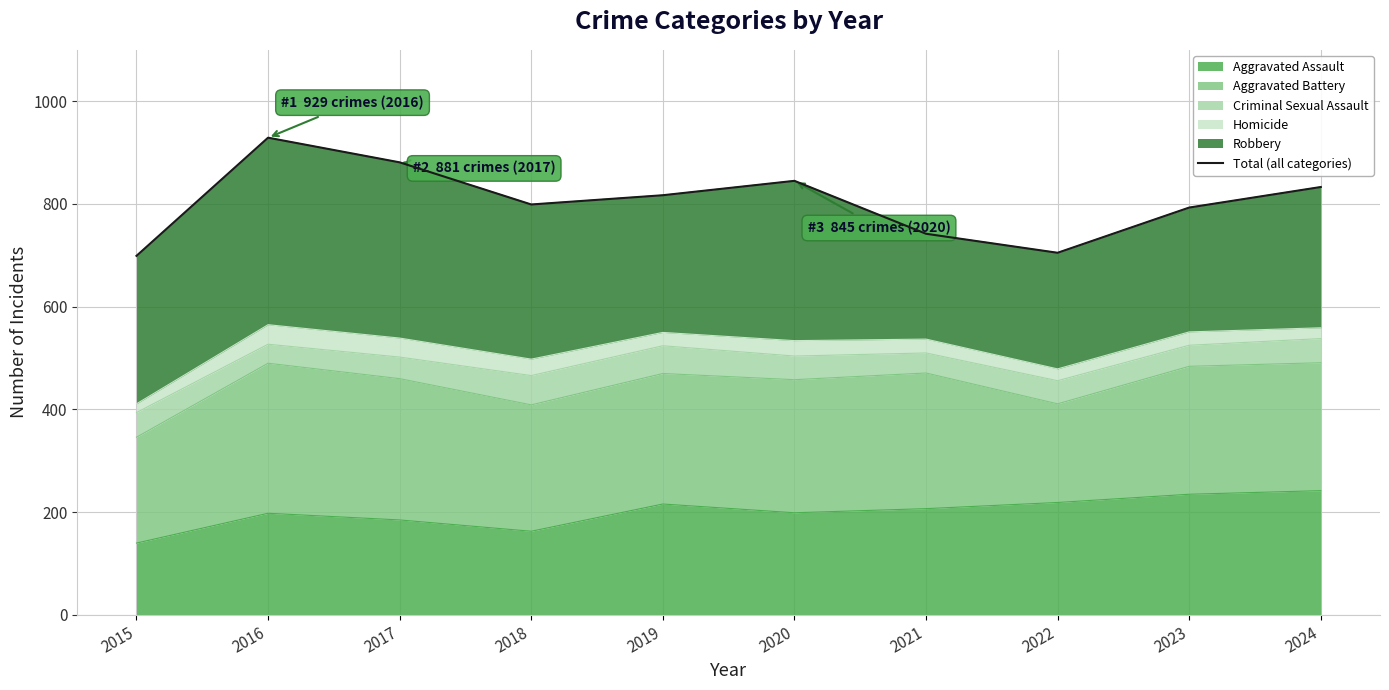

How many lines are shown in the chart?

1